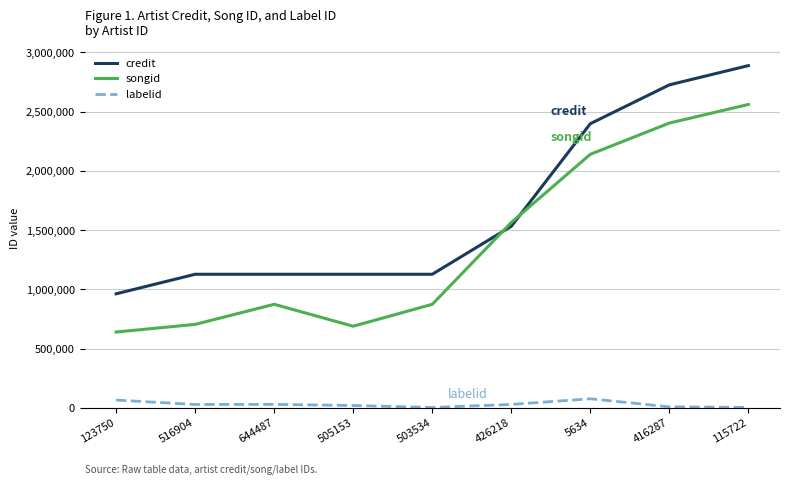

What is the difference between the maximum and minimum values in the labelid series?

73535